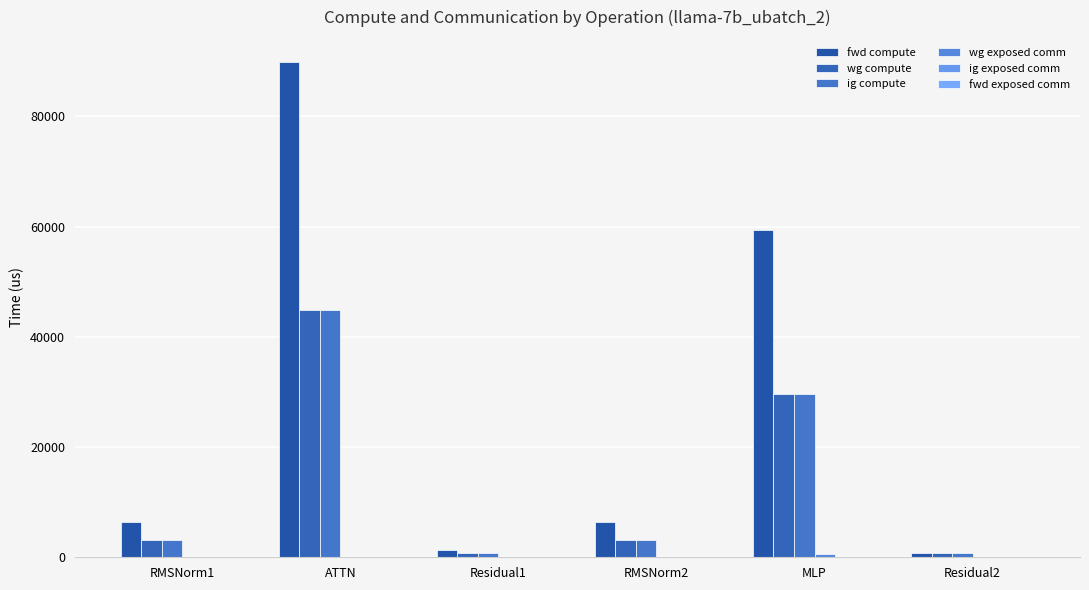

How many groups of bars are there?

6